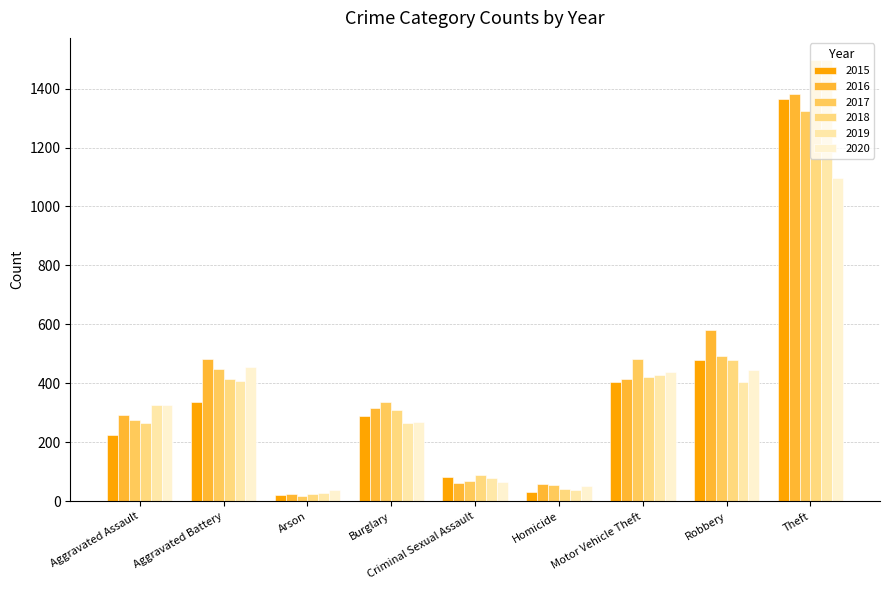

At which label is 2020 closest to 566?

Aggravated Battery